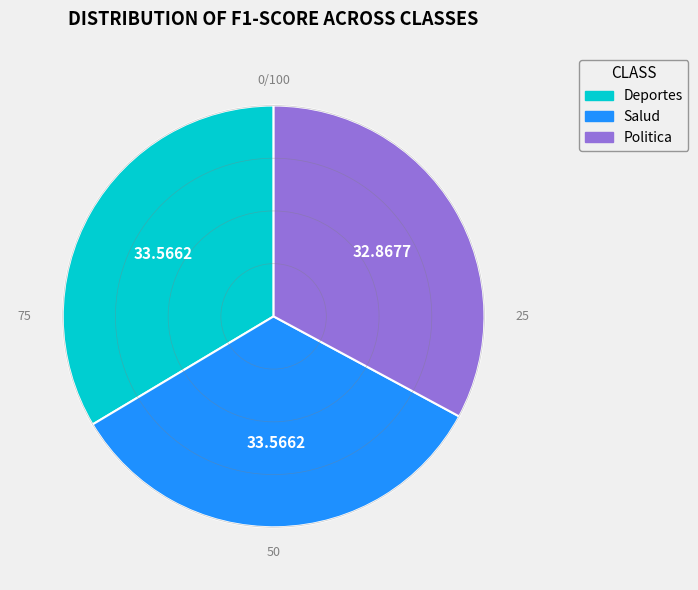

How many slices are in this pie chart?

3